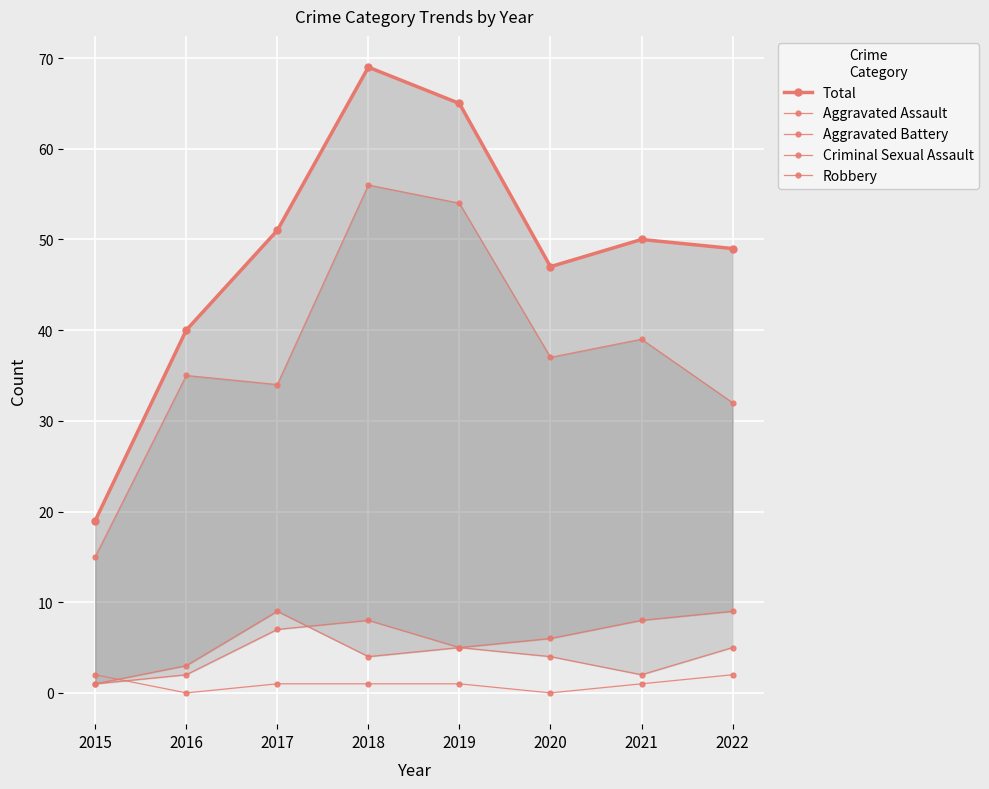

True or false: Robbery and Total cross at least once.

False